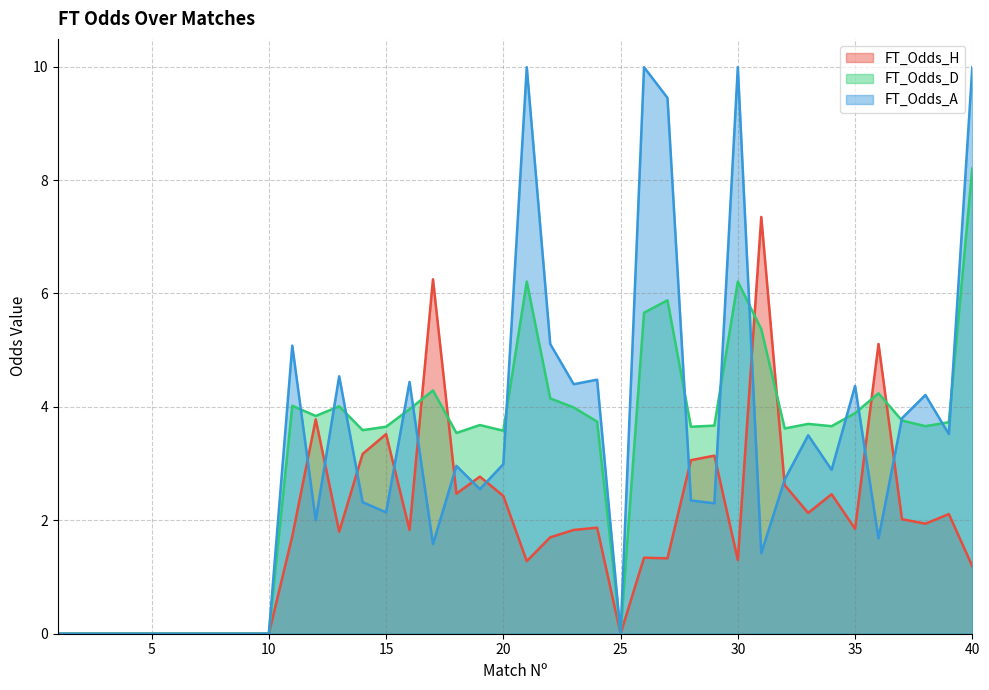

How many intersections are there between FT_Odds_H and FT_Odds_D?

6